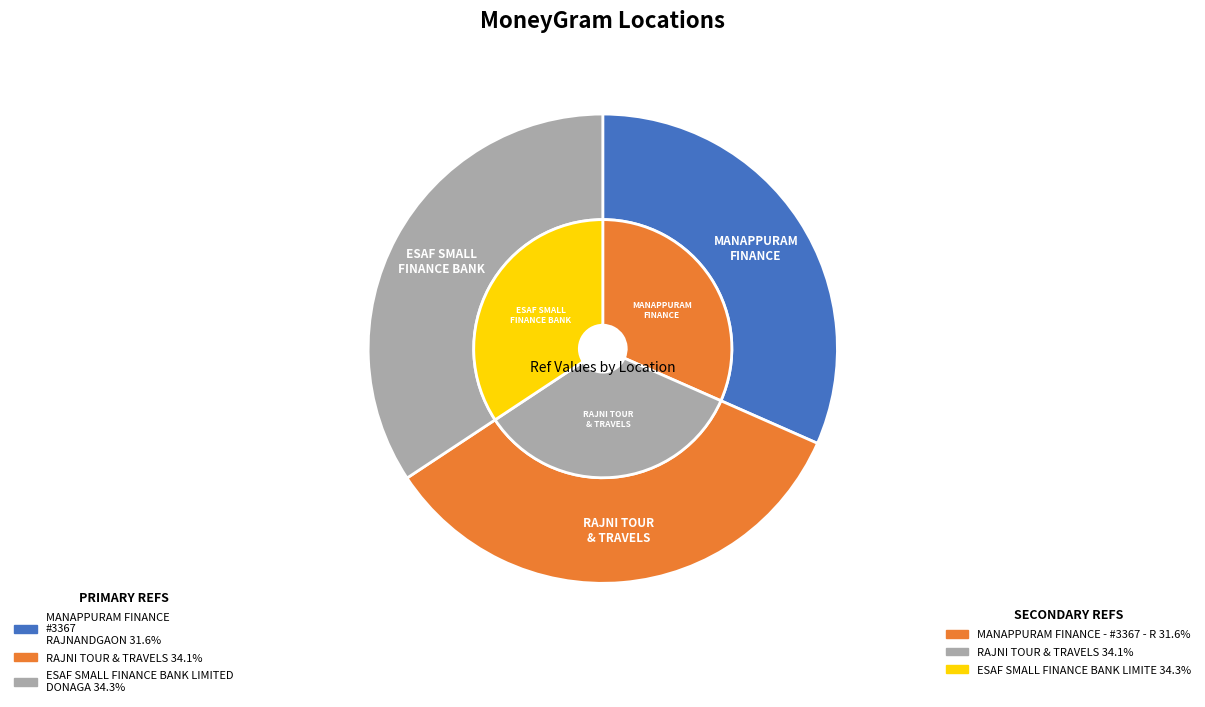

Which category has the biggest portion of the pie?

ESAF SMALL FINANCE BANK LIMITED - DONAGA